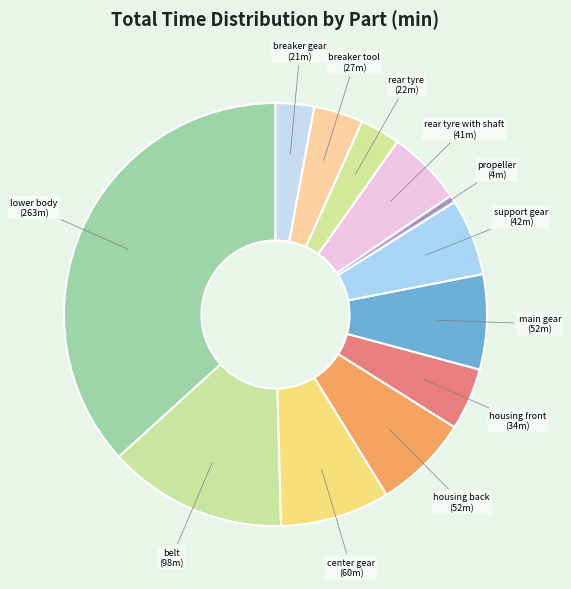

How many slices are in this pie chart?

12